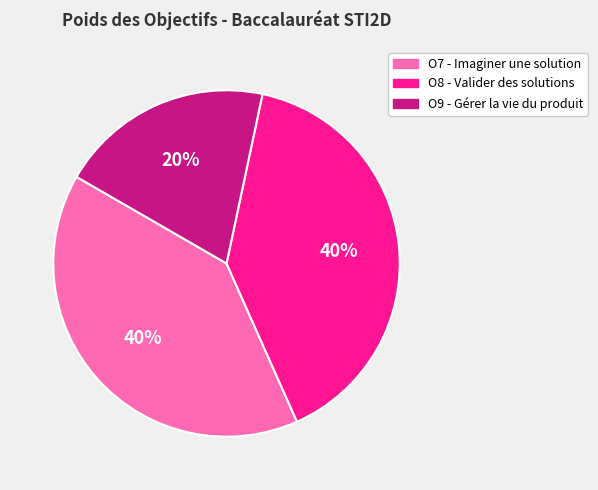

What percentage is the O9 - Gérer la vie du produit slice, to the nearest percent?

20%